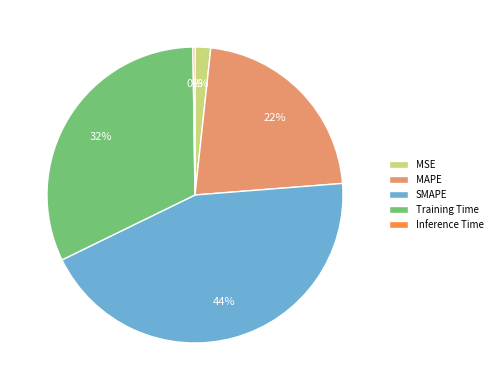

What percentage is the Training Time slice, to the nearest percent?

32%